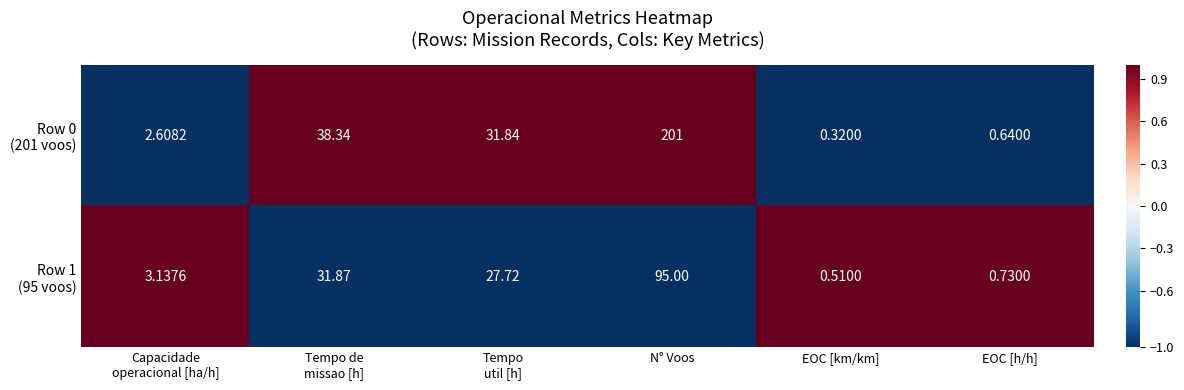

At which category is the sum across all series the highest?

N° Voos